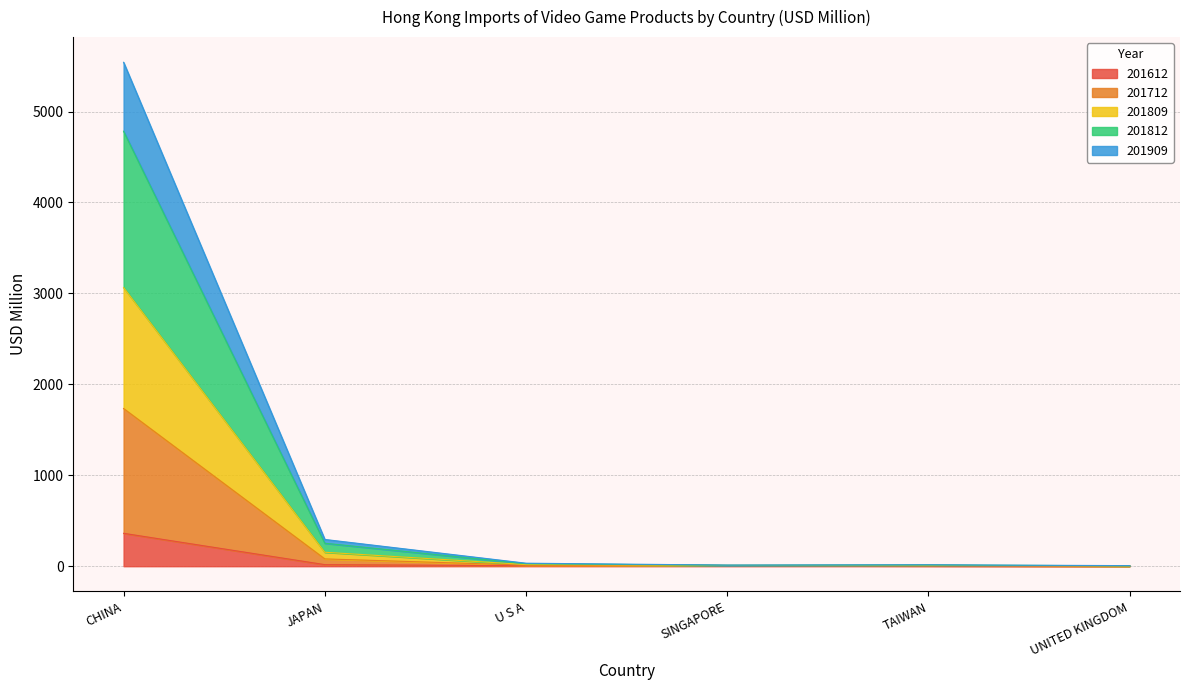

At which category is the sum across all series the highest?

CHINA